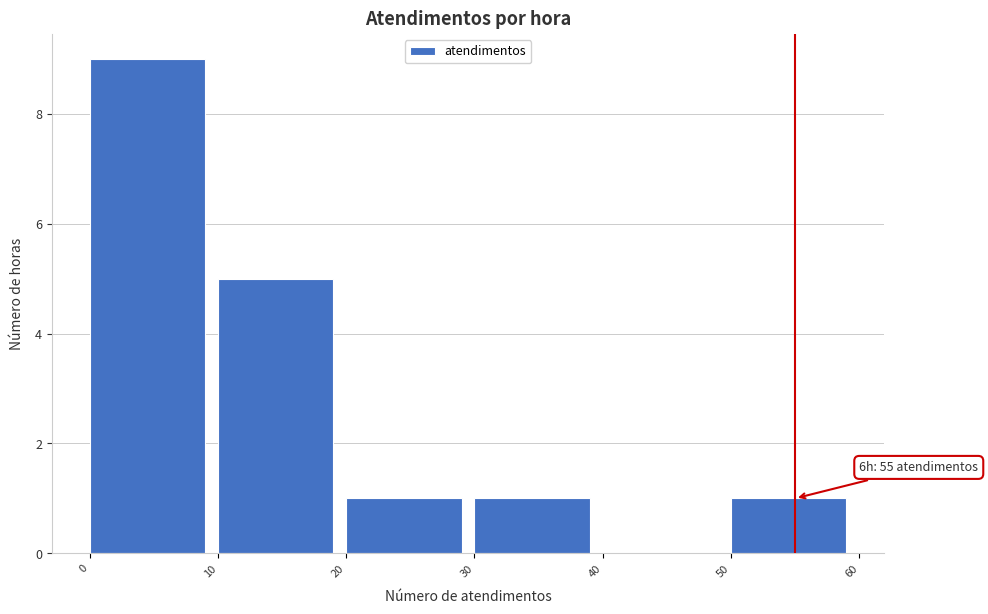

Over which range of the x-axis is the bar tallest?

0 to 10